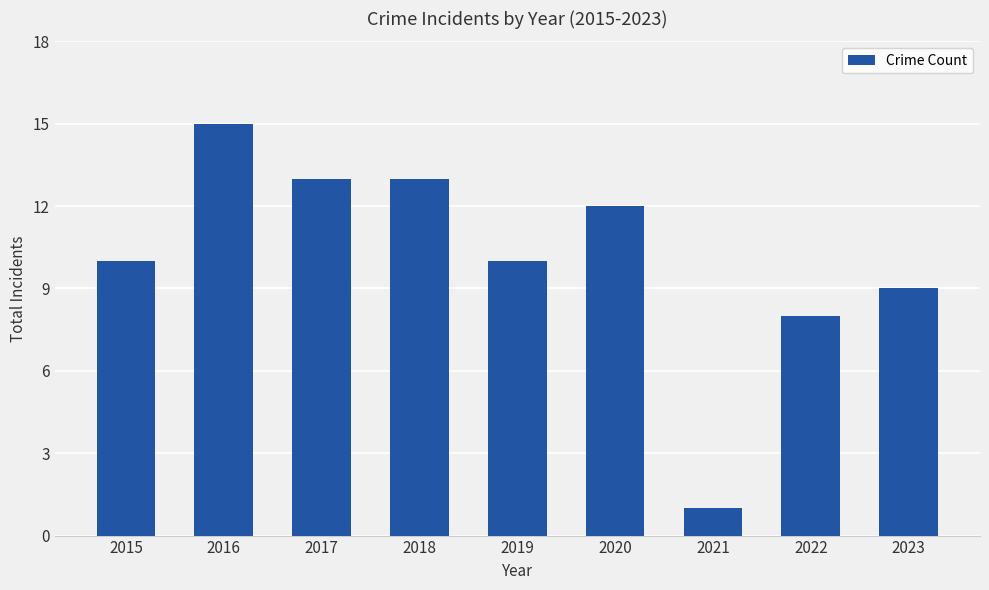

At which category does the chart reach its minimum across all series?

2021